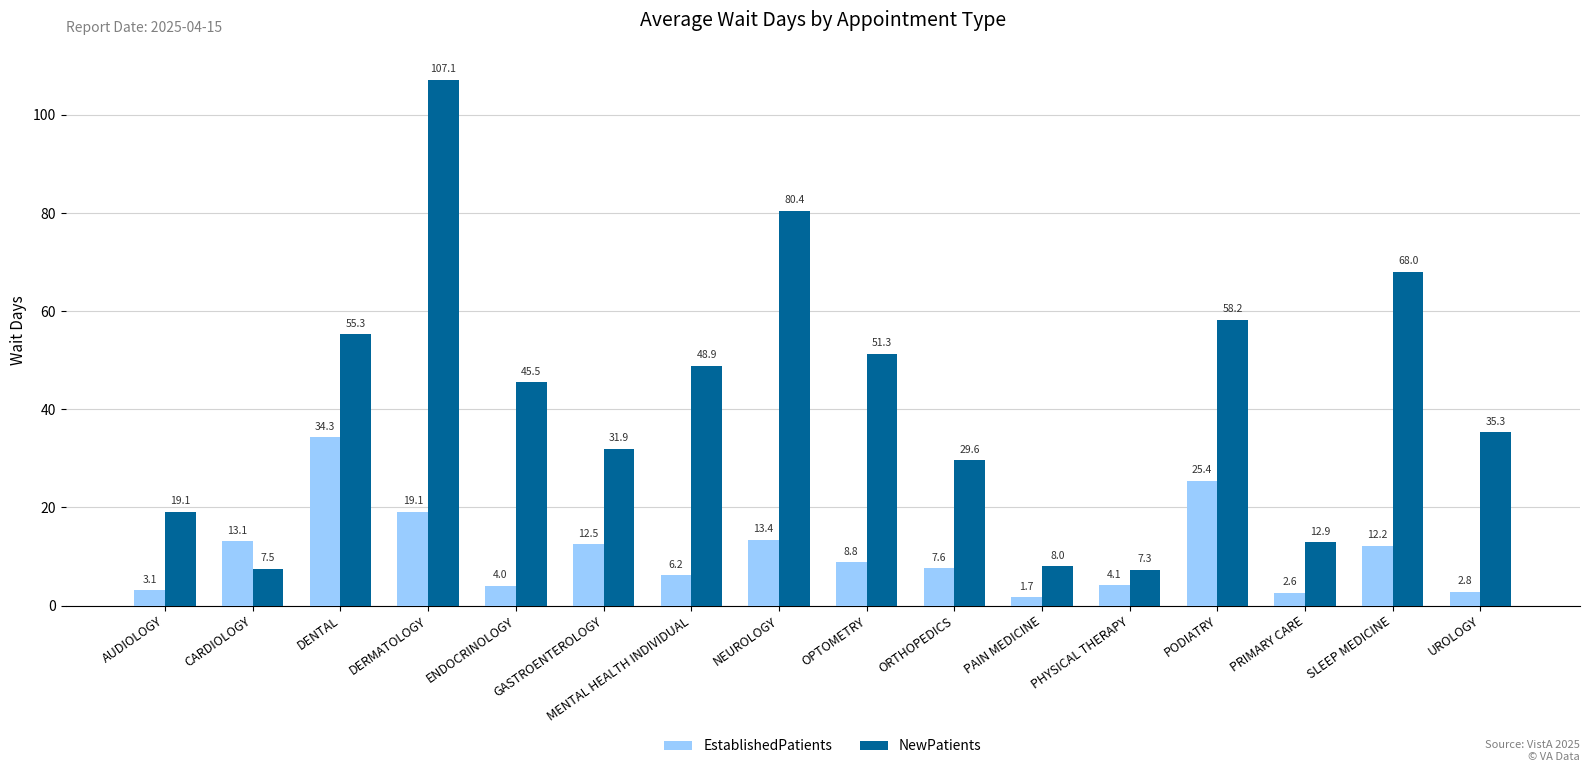

What is the difference between the second highest and minimum values in the NewPatients series?

73.1